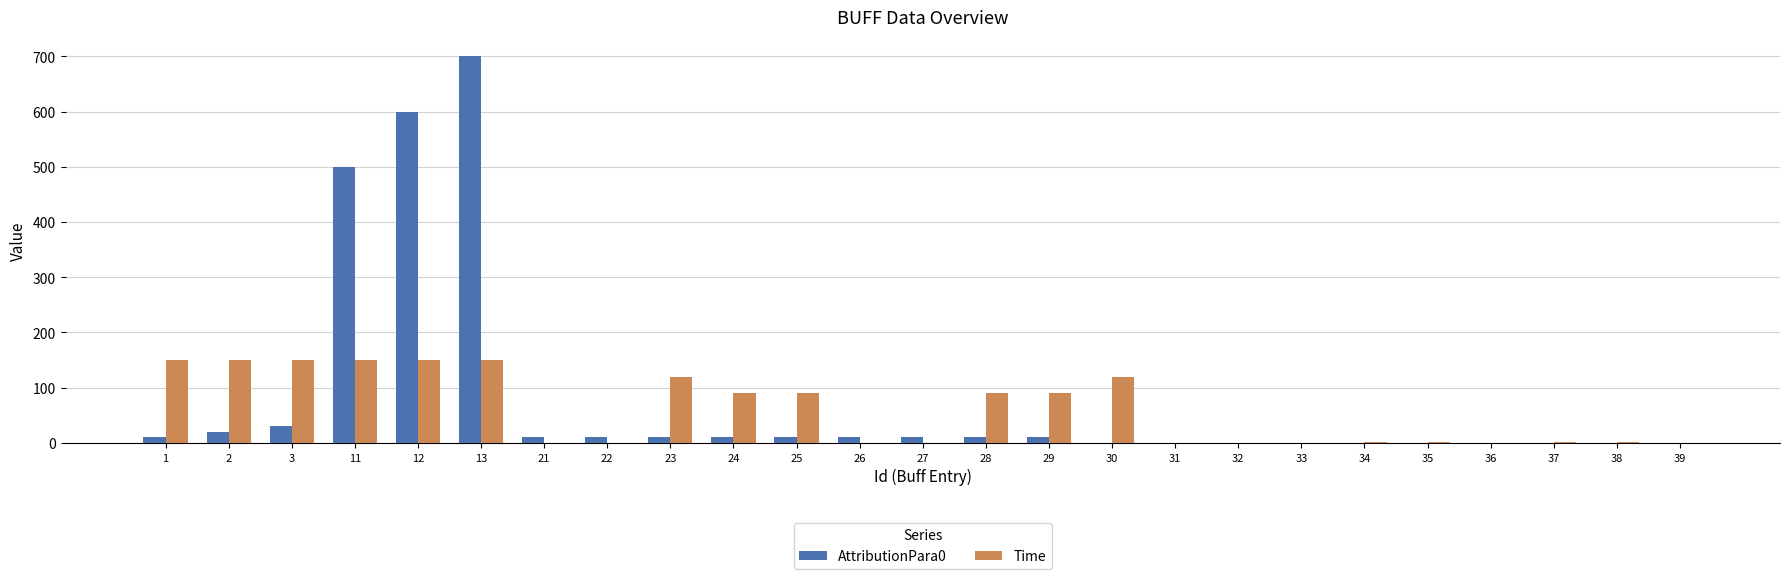

The AttributionPara0 series shows 10 at 26. True or false?

True